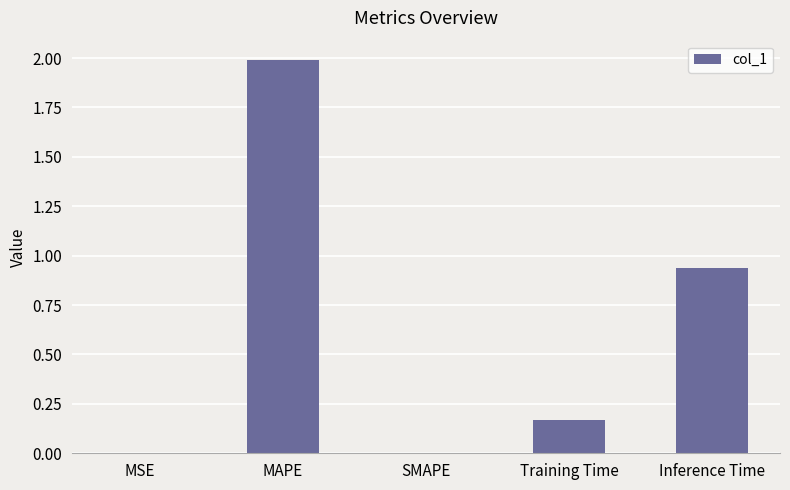

What is the change in value from SMAPE to Training Time?

+0.2